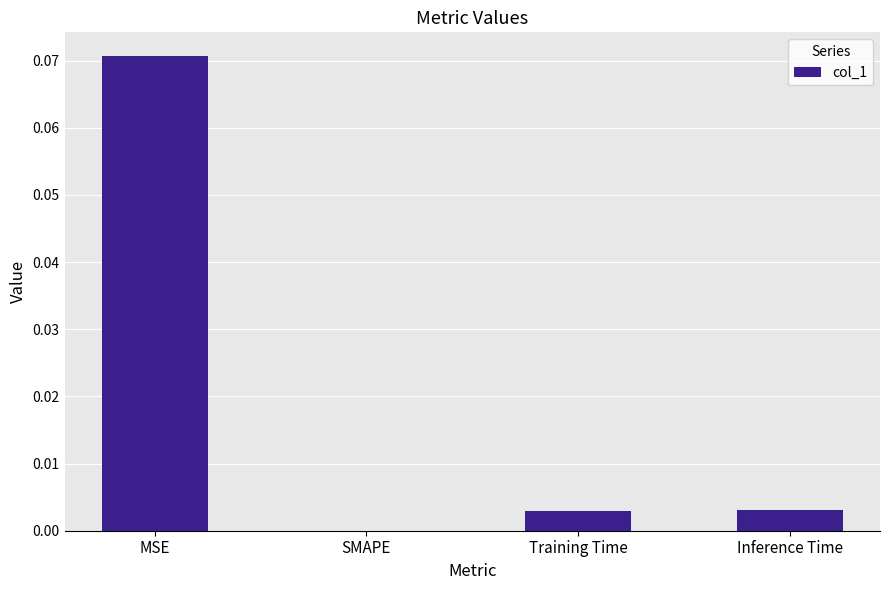

The value at Training Time is 0.0. True or false?

True